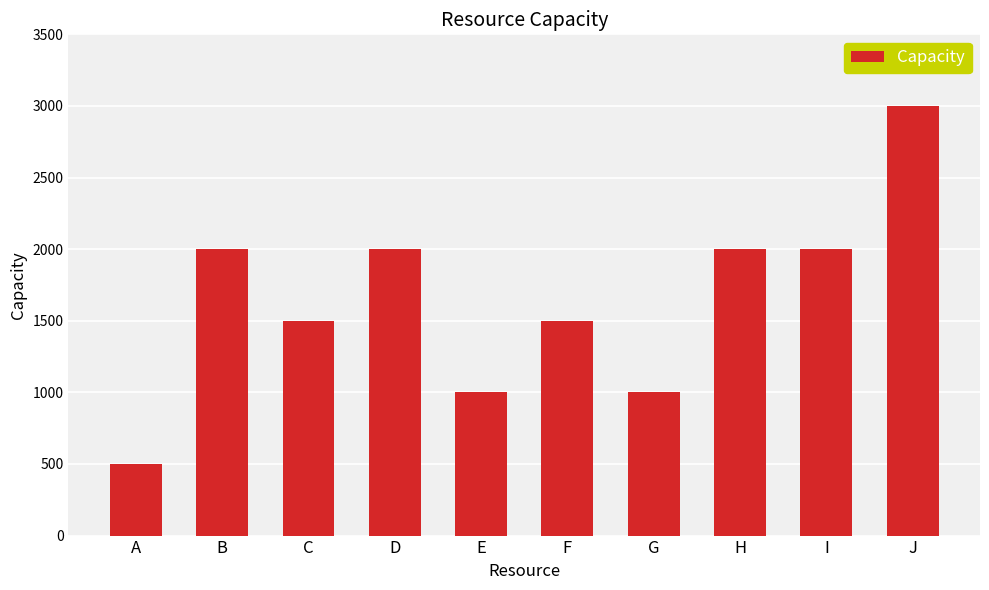

True or false: the data shows 1500 at C.

True